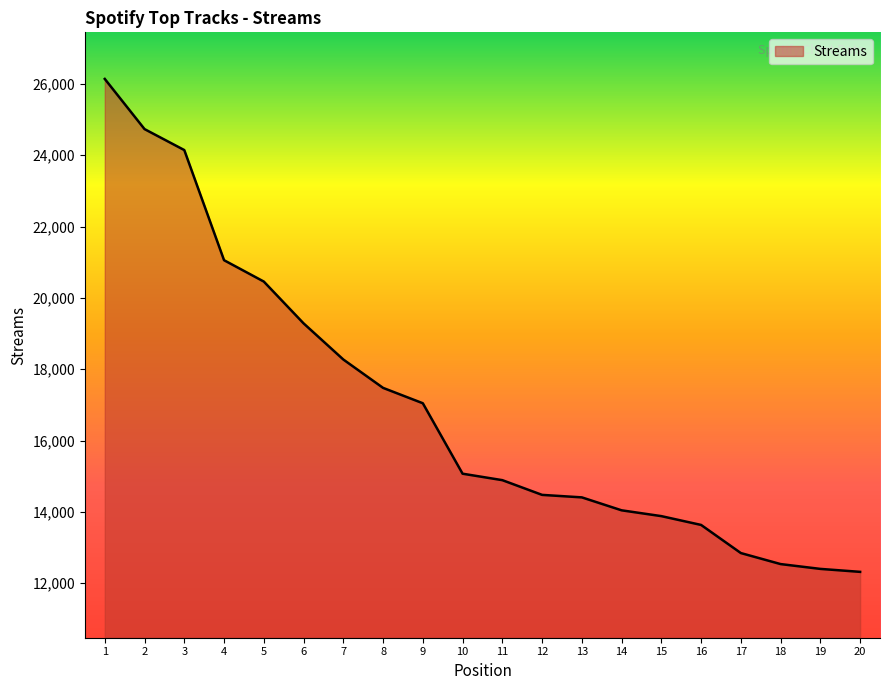

What is the sum of all values?

339097